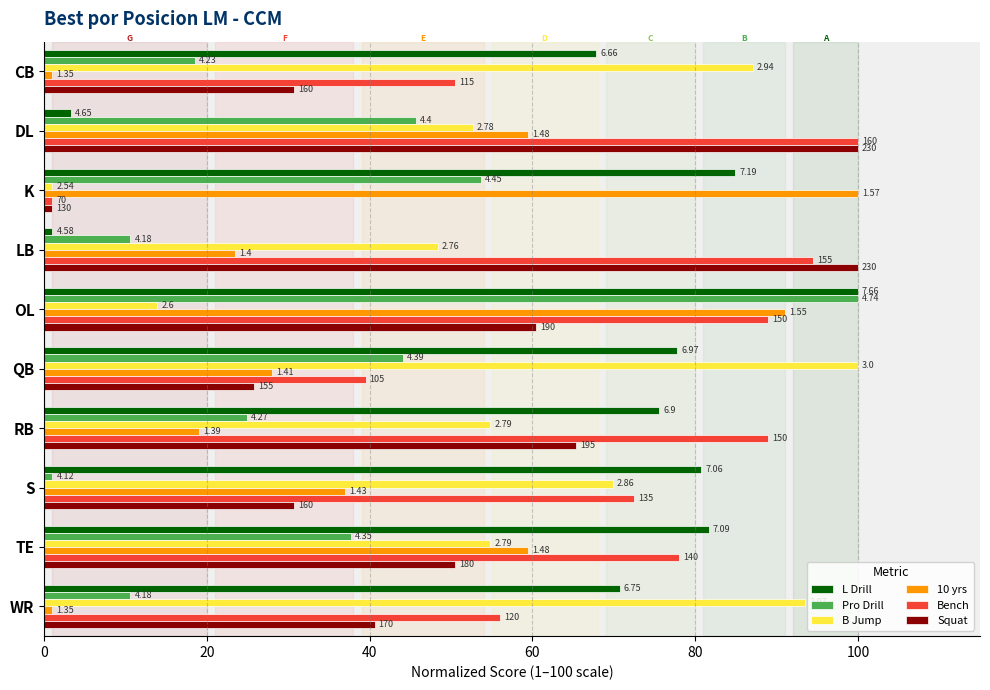

Reading left to right, what are all the values shown in this chart?

L Drill: 67.9	3.3	84.9	1.0	100.0	77.8	75.6	80.7	81.7	70.8
Pro Drill: 18.6	45.7	53.7	10.6	100.0	44.1	25.0	1.0	37.7	10.6
B Jump: 87.1	52.7	1.0	48.3	13.9	100.0	54.8	69.9	54.8	93.5
10 yrs: 1.0	59.5	100.0	23.5	91.0	28.0	19.0	37.0	59.5	1.0
Bench: 50.5	100.0	1.0	94.5	89.0	39.5	89.0	72.5	78.0	56.0
Squat: 30.7	100.0	1.0	100.0	60.4	25.8	65.4	30.7	50.5	40.6